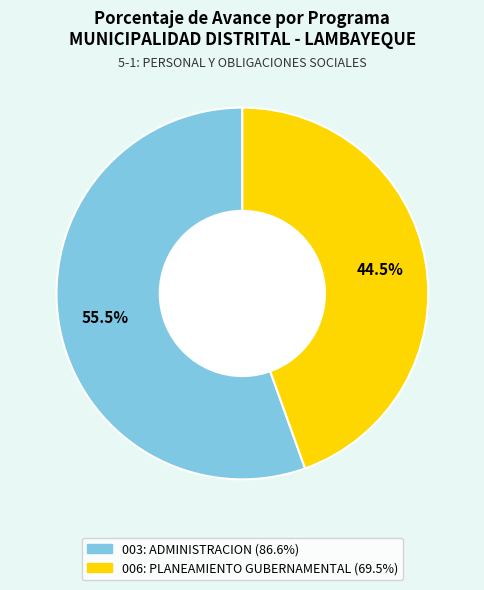

Which slice represents more than half of the pie?

003: ADMINISTRACION